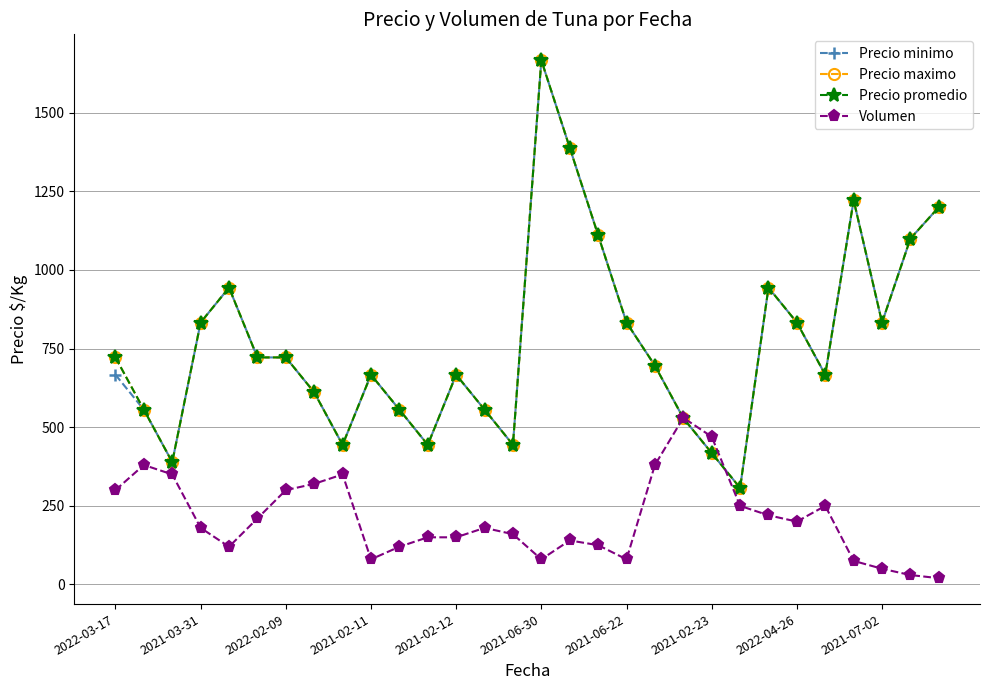

Does the chart have visible grid lines?

Yes